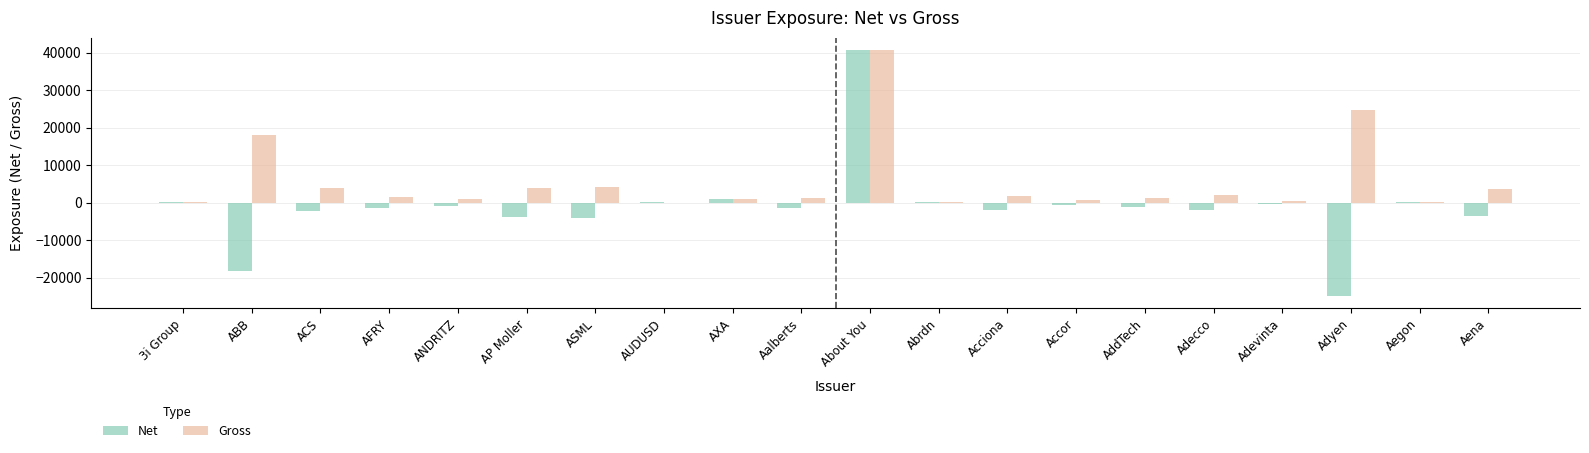

What is the greatest value displayed?

40726